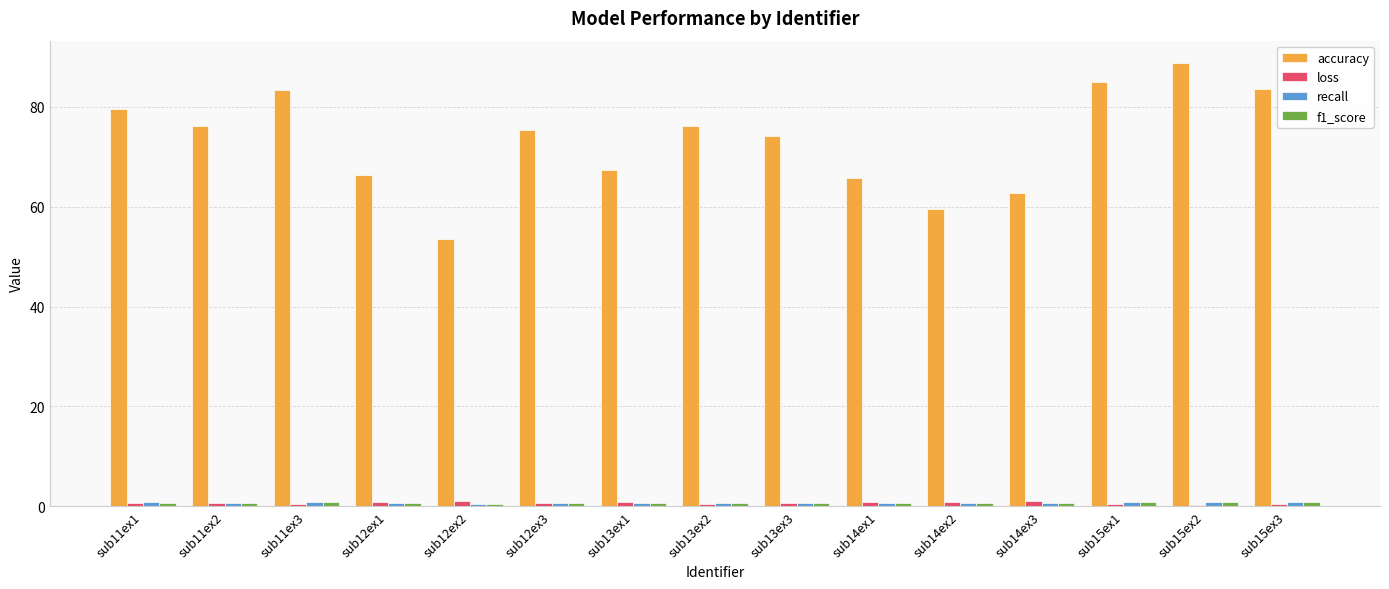

What is the sum of the loss values at sub15ex2 and sub15ex1?

0.8